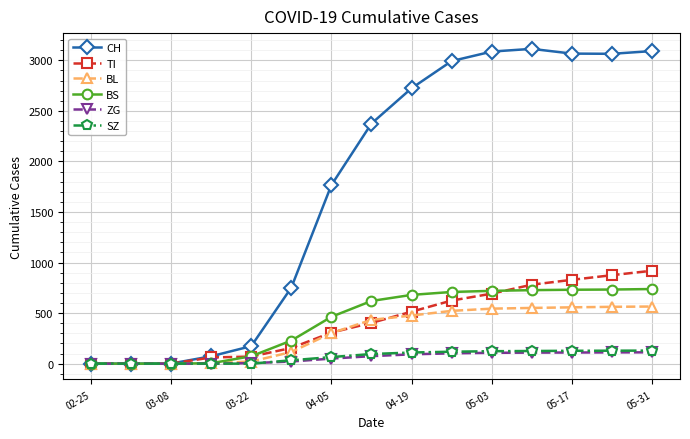

What is the maximum value shown in the chart?

3114